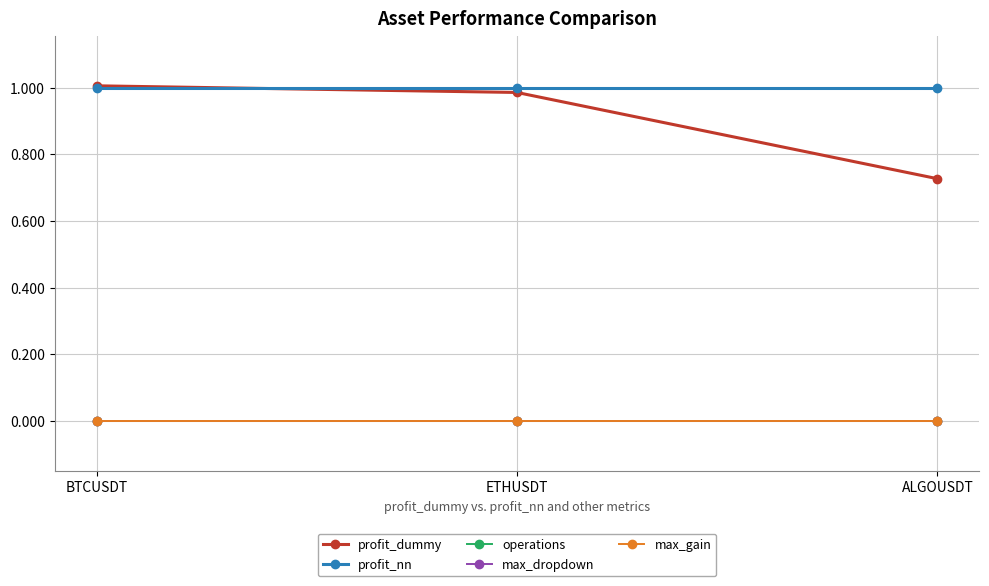

Reading left to right, list all the values displayed in this chart.

profit_dummy: 1.0	1.0	0.7
profit_nn: 1.0	1.0	1.0
operations: 0.0	0.0	0.0
max_dropdown: 0.0	0.0	0.0
max_gain: 0.0	0.0	0.0